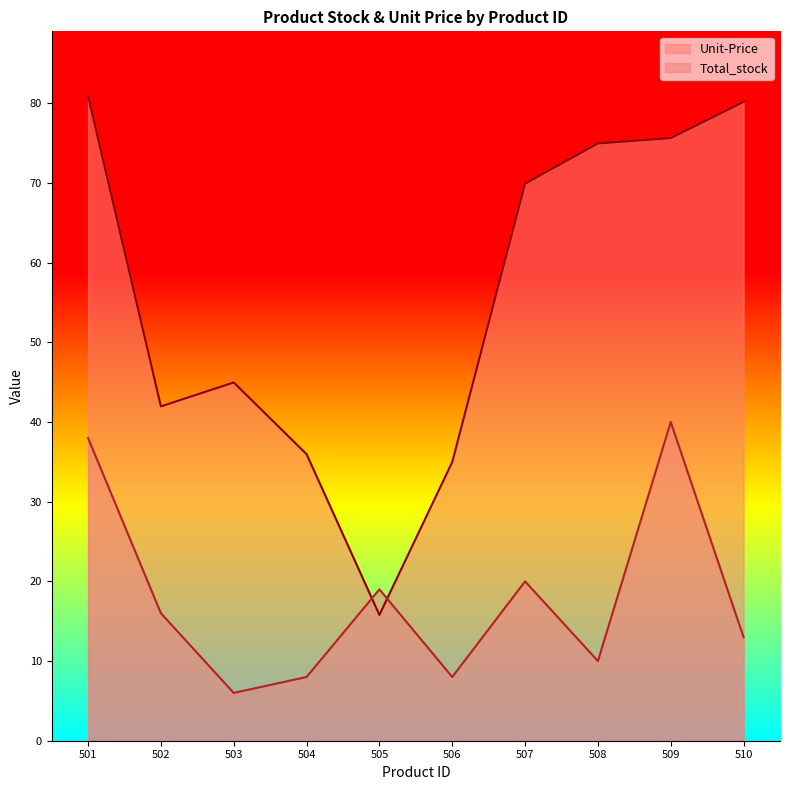

At which category is the sum across all series the highest?

501